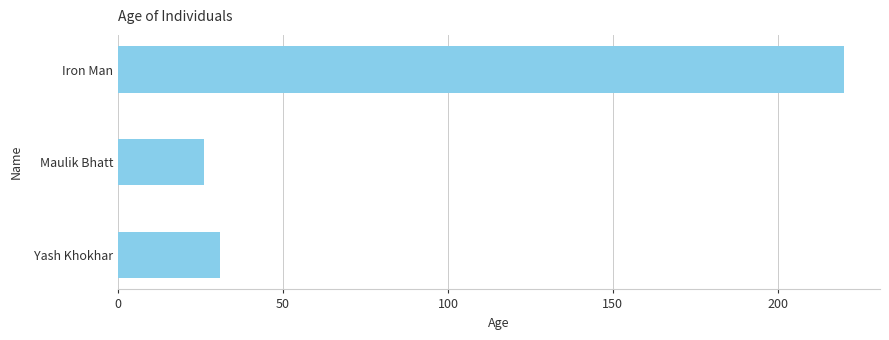

The chart shows a value of 15 at Maulik Bhatt. True or false?

False